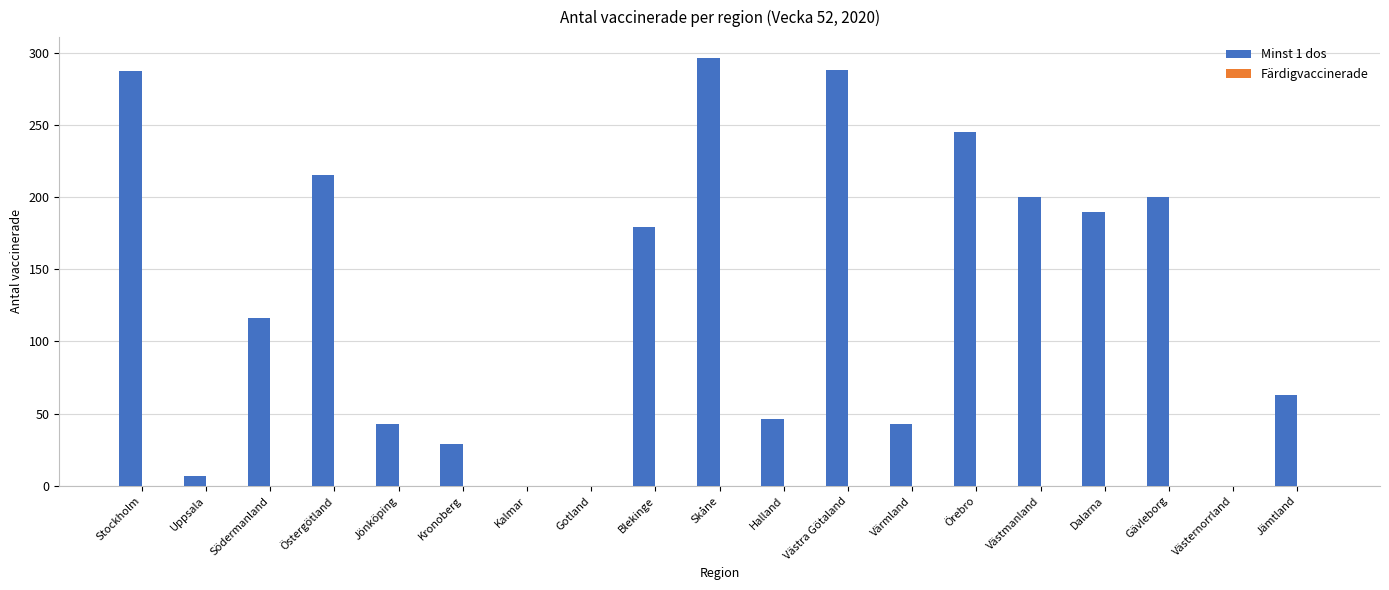

Which label corresponds to the largest value in the chart?

Skåne